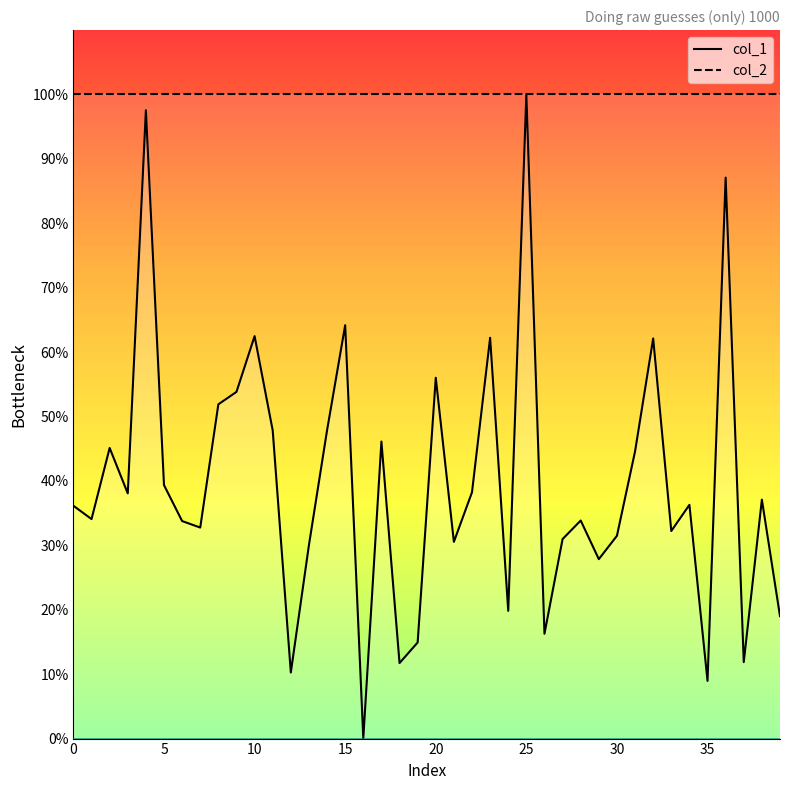

Which series has the largest total across all categories?

col_2